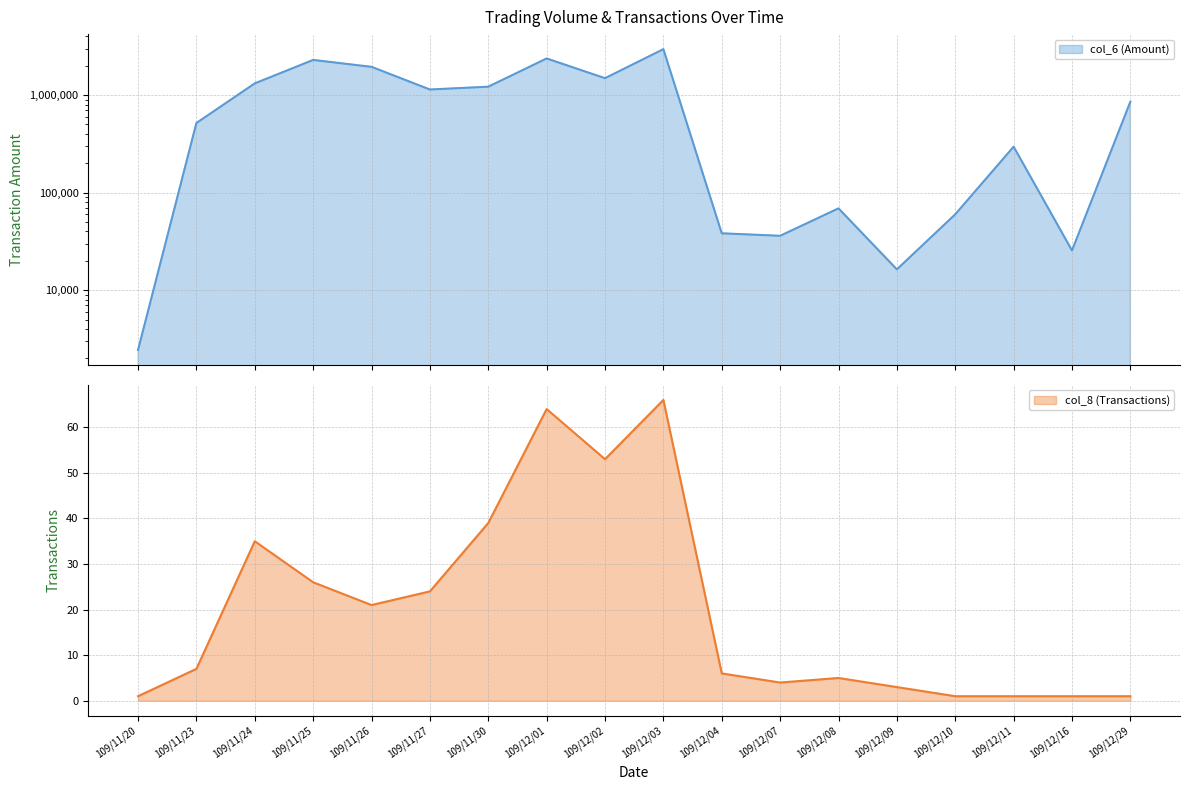

Is the value of col_6 (Amount) at 109/11/23 greater than the value of col_8 (Transactions) at 109/11/24?

Yes